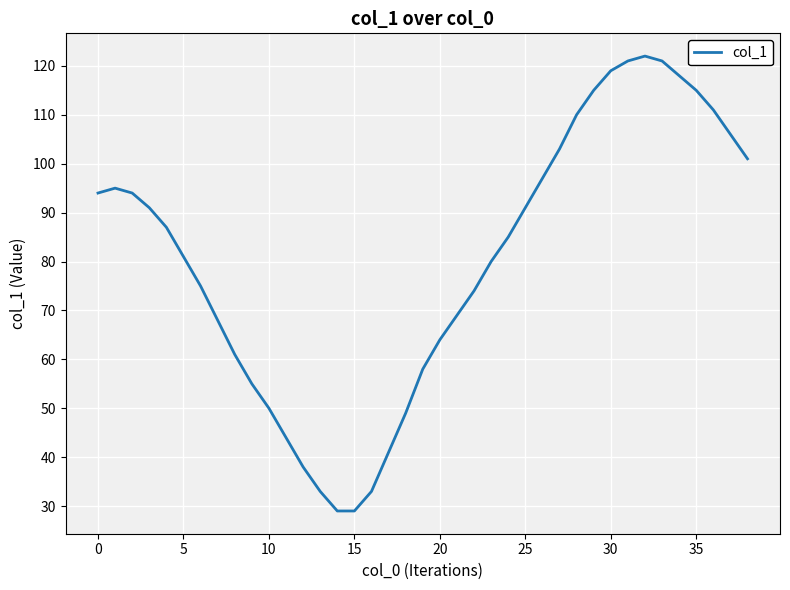

What is the greatest value displayed?

122